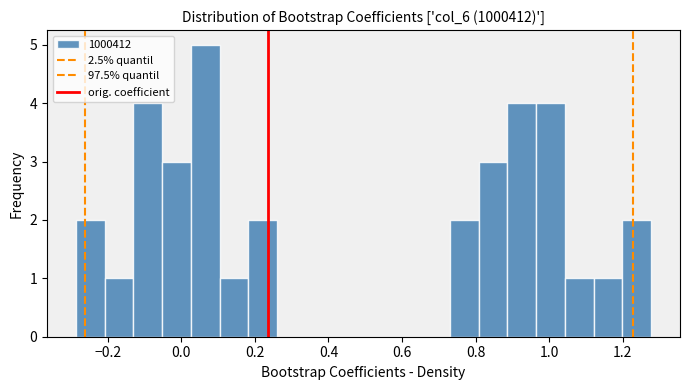

Around what value on the x-axis is the tallest bar? Give the approximate position of its centre, as read against the axis.

0.06